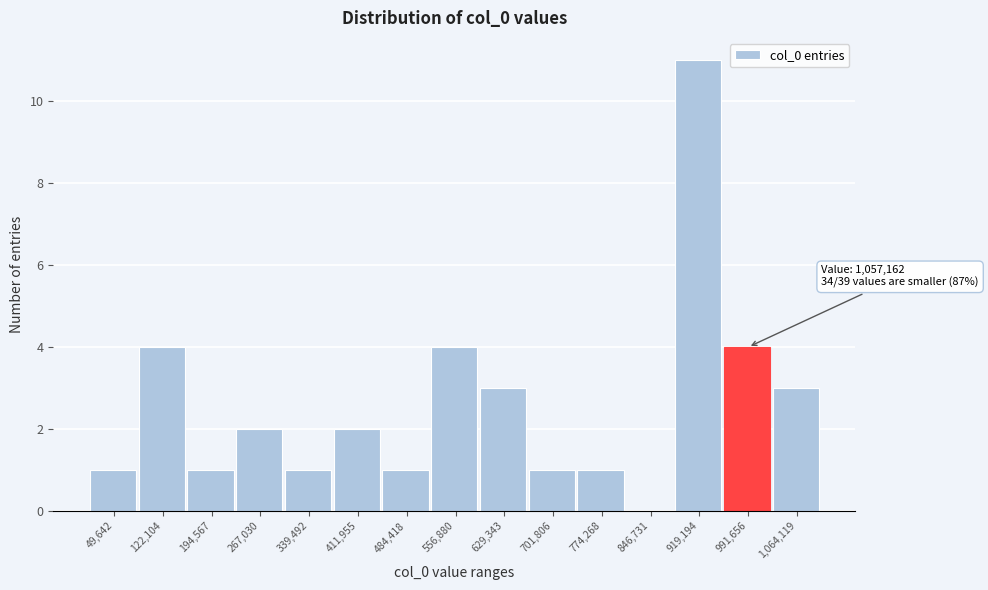

Reading left to right, extract all data points from this chart.

49,642=1	122,104=4	194,567=1	267,030=2	339,492=1	411,955=2	484,418=1	556,880=4	629,343=3	701,806=1	774,268=1	846,731=0	919,194=11	991,656=4	1,064,119=3